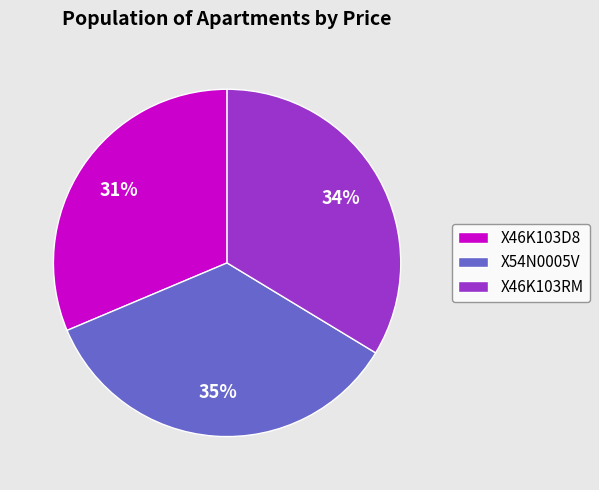

True or false: X46K103RM accounts for 45% of the total.

False